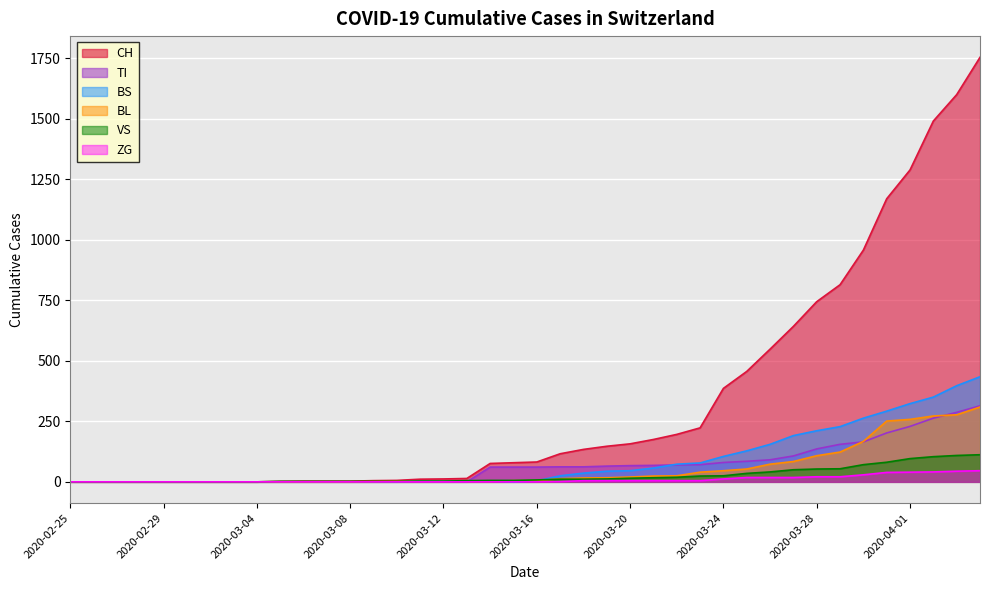

At 2020-03-10, list the series in order from largest to smallest.

CH, BL, VS, TI, BS, ZG